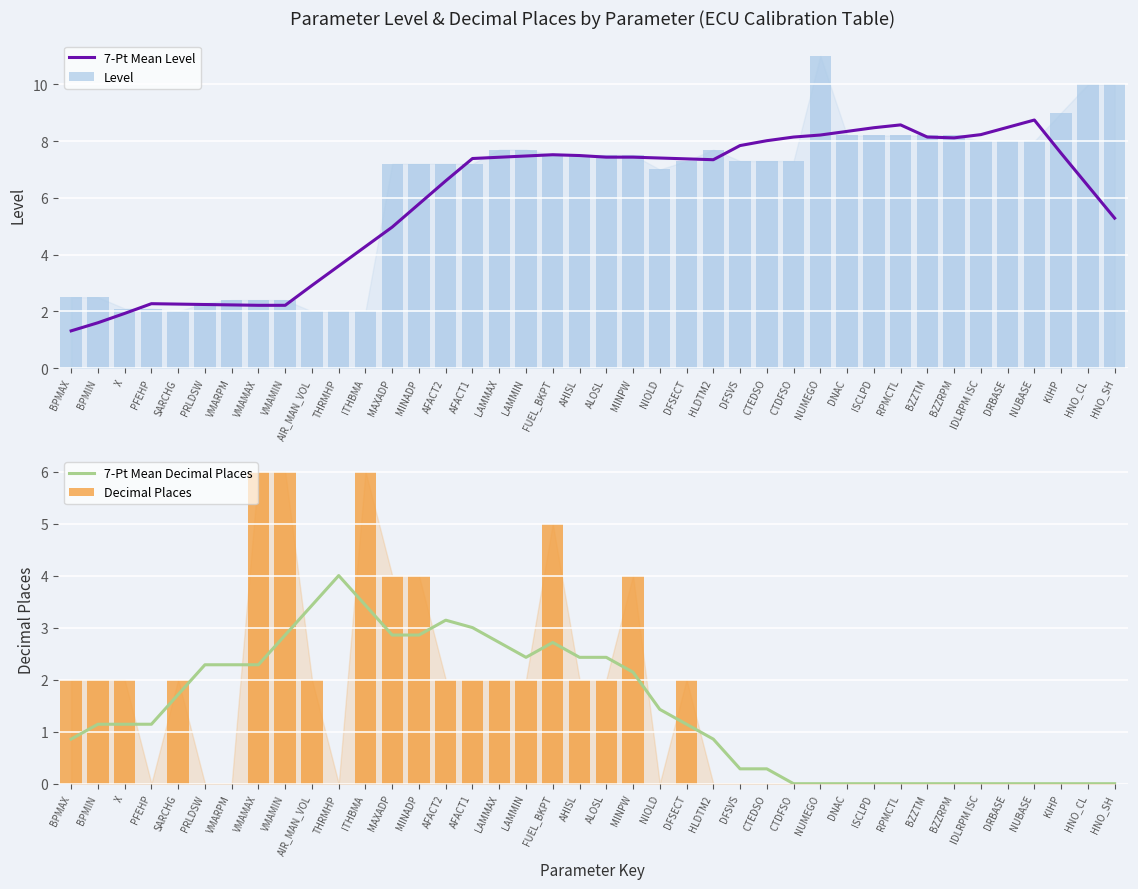

What is the average value of the 7-Pt Mean Decimal Places series?

1.4